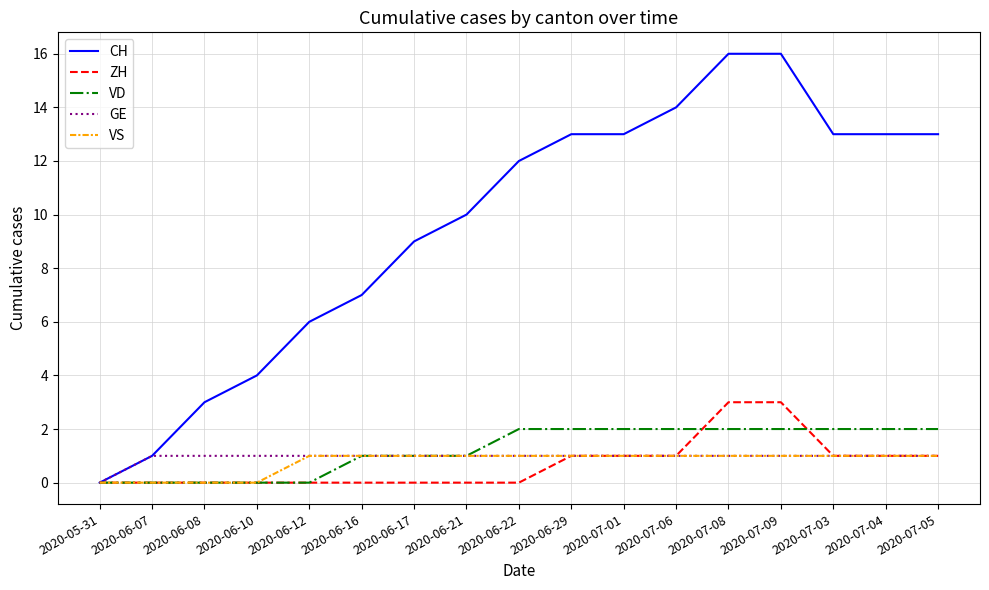

What is the spread (max minus min) of values at 2020-07-01?

12